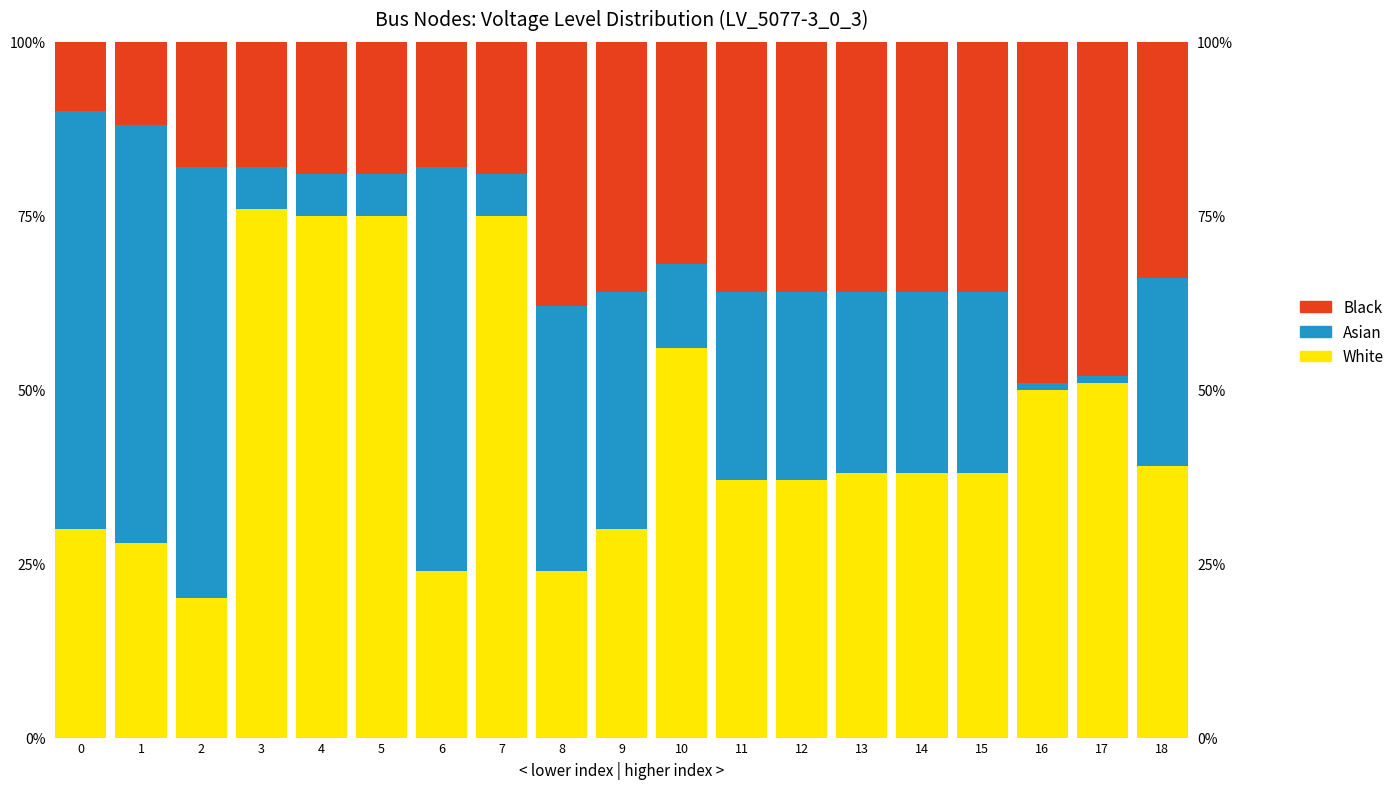

Reading left to right, list all the values displayed in this chart.

White: 0=0.3	1=0.3	2=0.2	3=0.8	4=0.8	5=0.8	6=0.2	7=0.8	8=0.2	9=0.3	10=0.6	11=0.4	12=0.4	13=0.4	14=0.4	15=0.4	16=0.5	17=0.5	18=0.4
Asian: 0=0.6	1=0.6	2=0.6	3=0.1	4=0.1	5=0.1	6=0.6	7=0.1	8=0.4	9=0.3	10=0.1	11=0.3	12=0.3	13=0.3	14=0.3	15=0.3	16=0.0	17=0.0	18=0.3
Black: 0=0.1	1=0.1	2=0.2	3=0.2	4=0.2	5=0.2	6=0.2	7=0.2	8=0.4	9=0.4	10=0.3	11=0.4	12=0.4	13=0.4	14=0.4	15=0.4	16=0.5	17=0.5	18=0.3